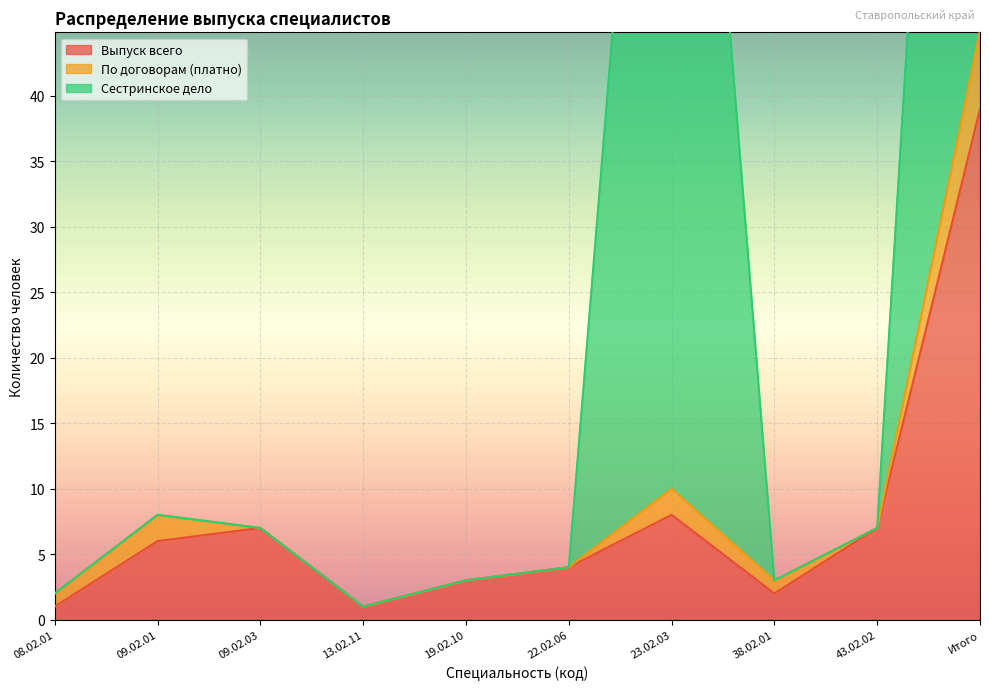

Is it true that Выпуск всего equals 7 at 09.02.03?

True